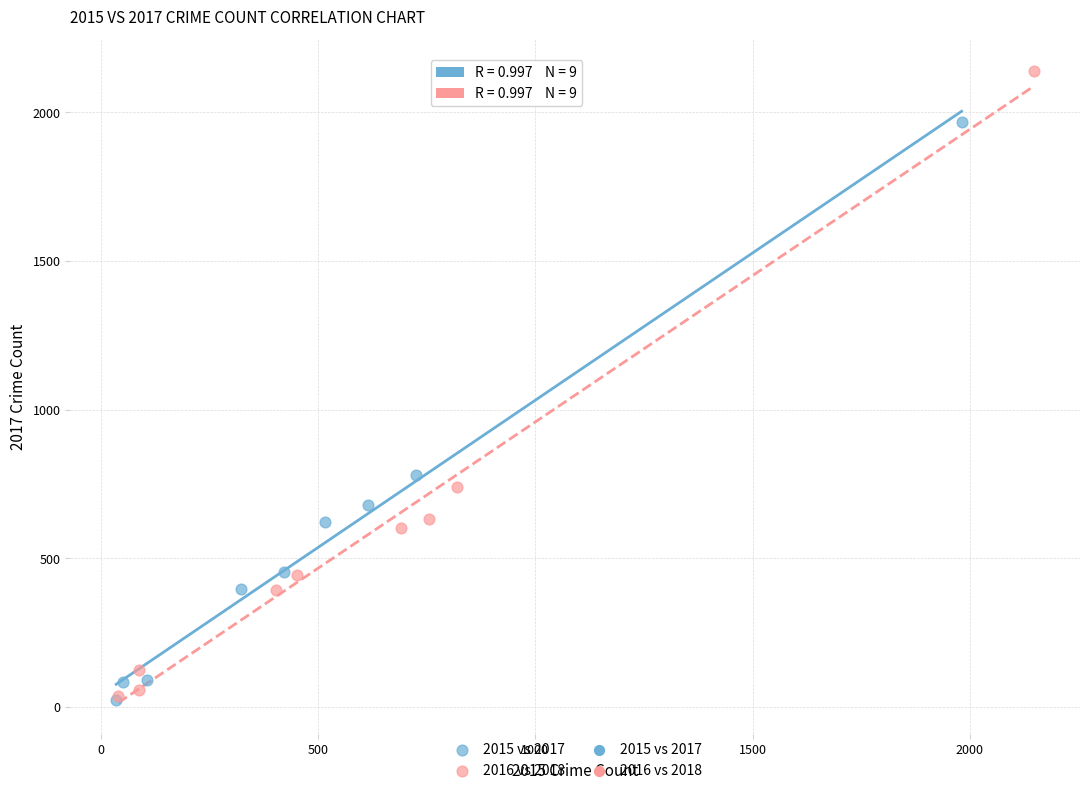

Which series reaches the maximum Y coordinate?

2016 vs 2018